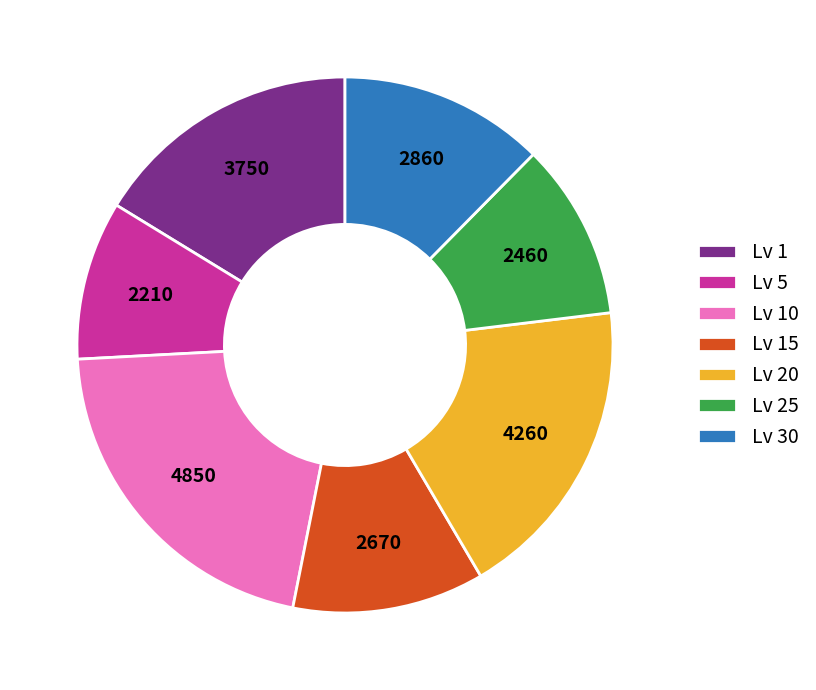

Count the number of slices in the pie.

7